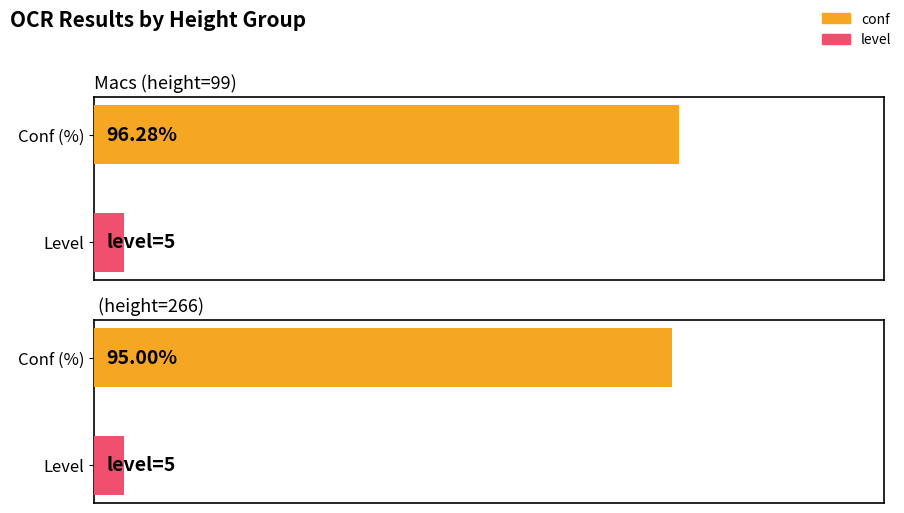

The value of level at Macs (height=99) is 5.0. True or false?

True